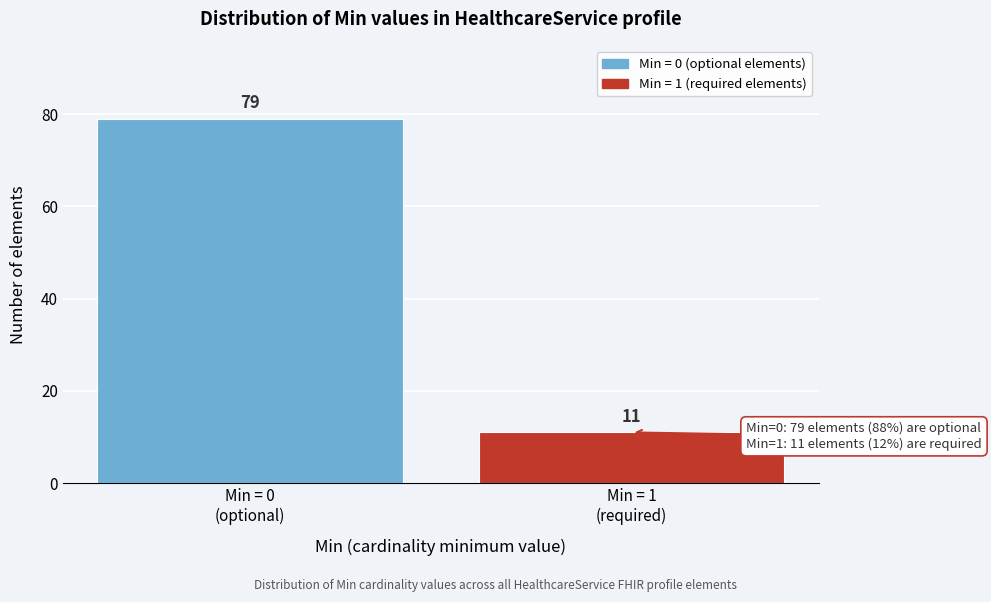

Reading right to left, transcribe all the data shown in this chart.

11	79